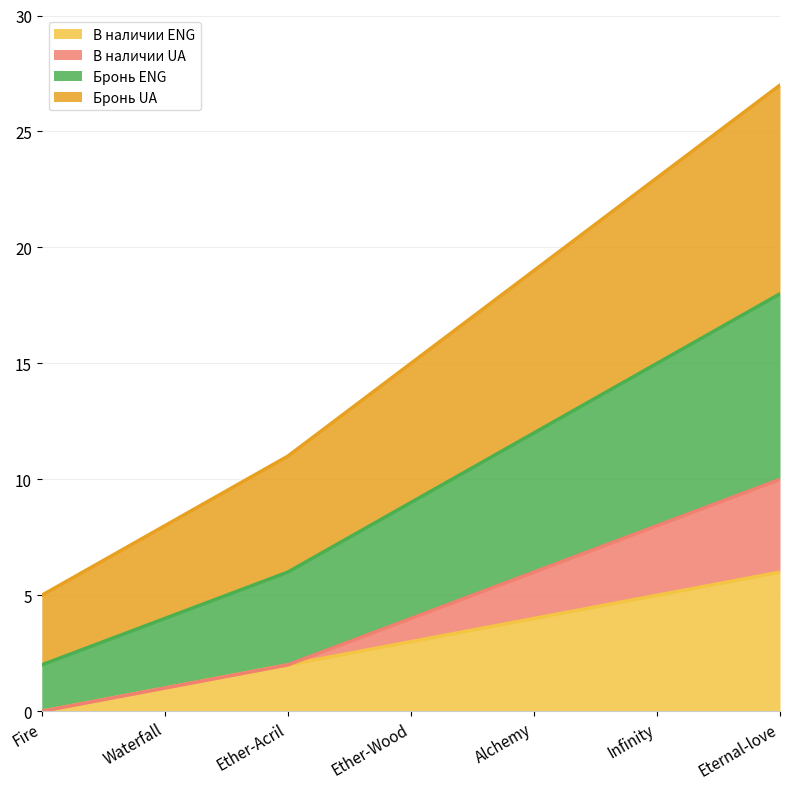

What is the difference between the maximum and second lowest values in the В наличии ENG series?

5